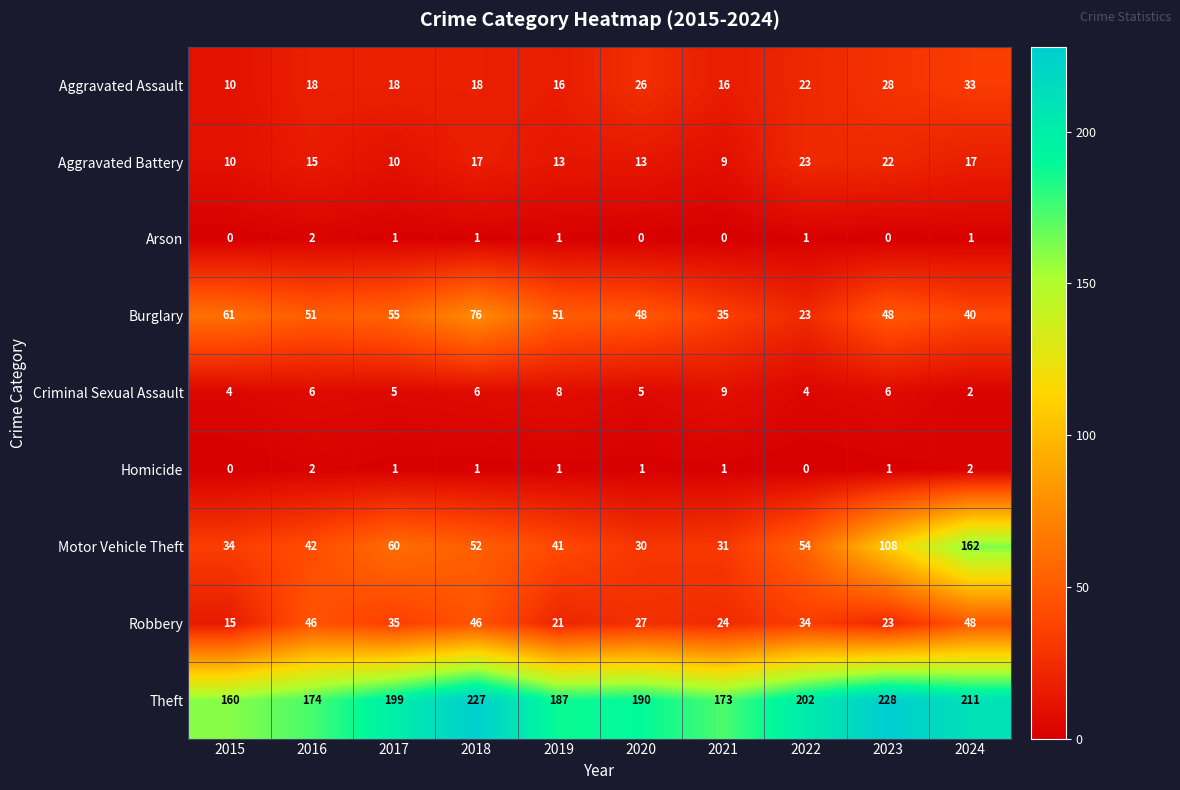

At which label is Theft closest to 194?

2020